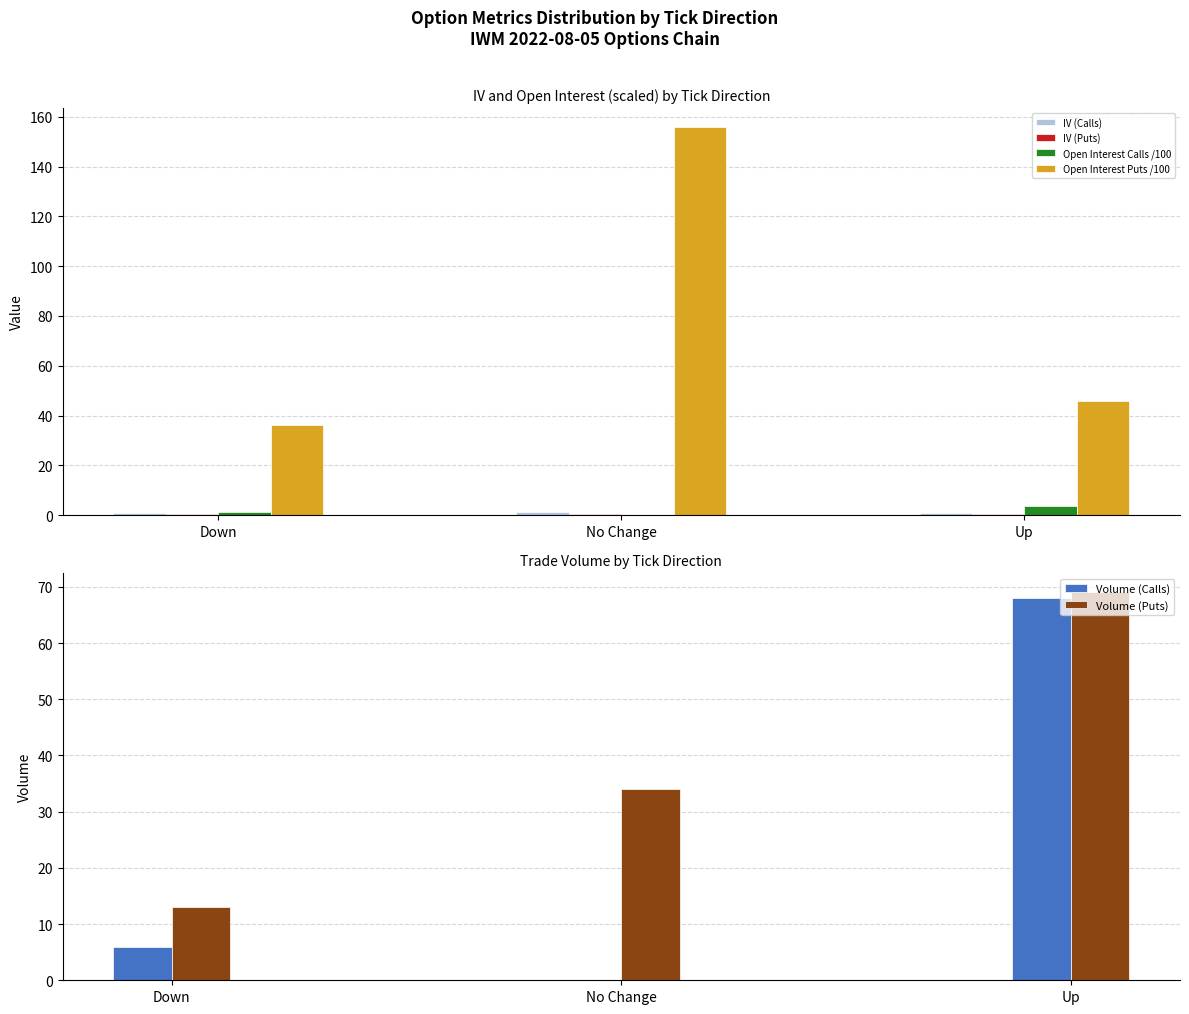

What is the total value across all series at Down?

57.5